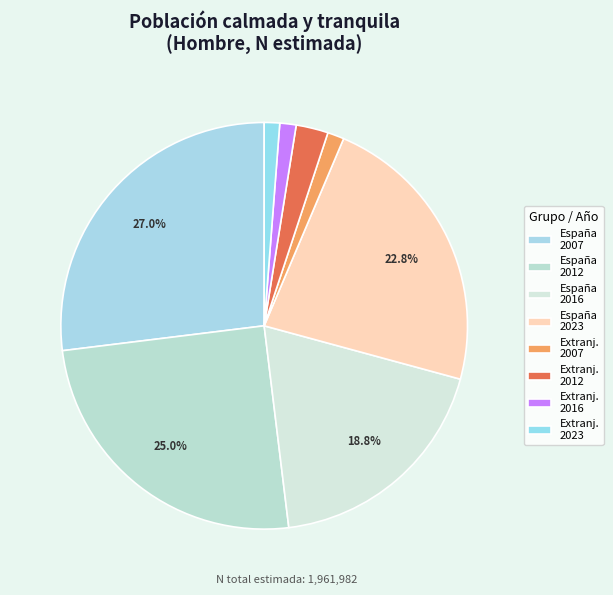

Count the number of slices in the pie.

8